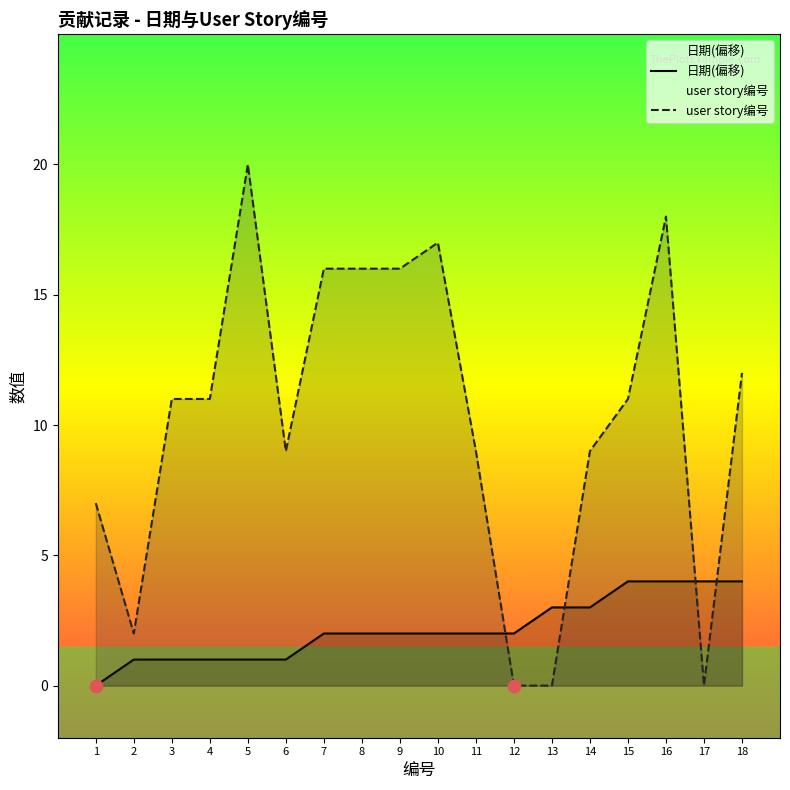

Which series contains the lowest Y value?

日期(偏移)